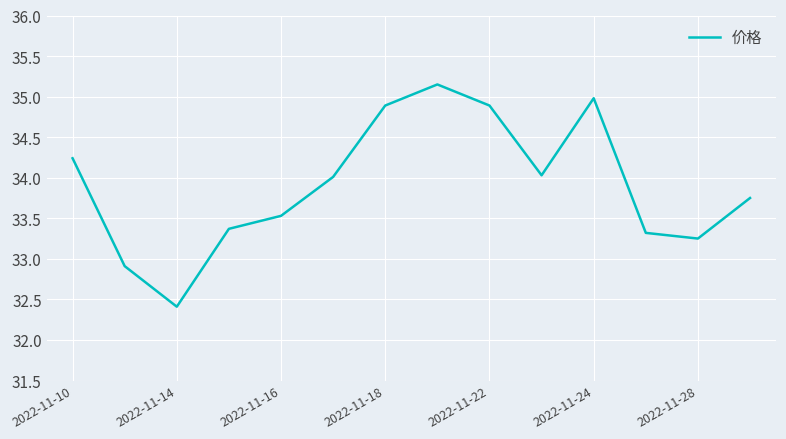

What is the smallest value displayed?

32.4